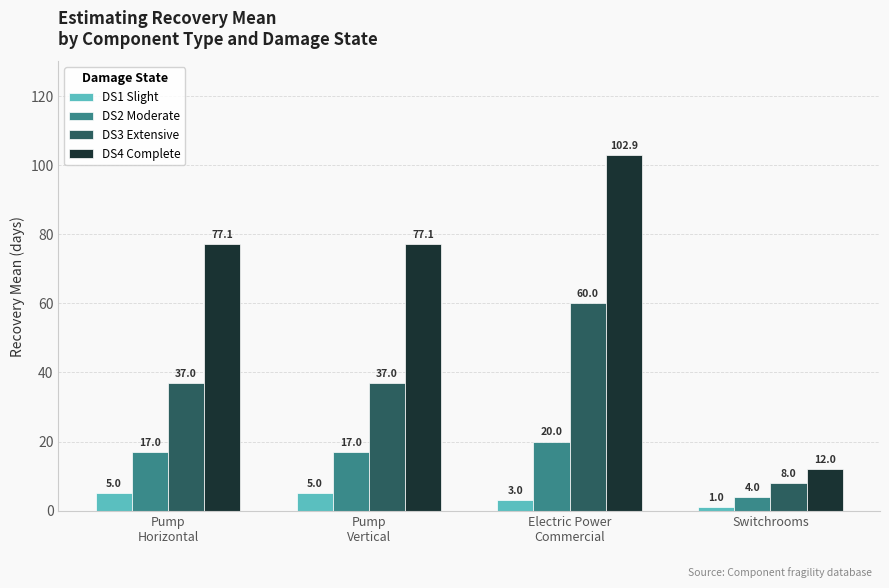

How many groups of bars are there?

4